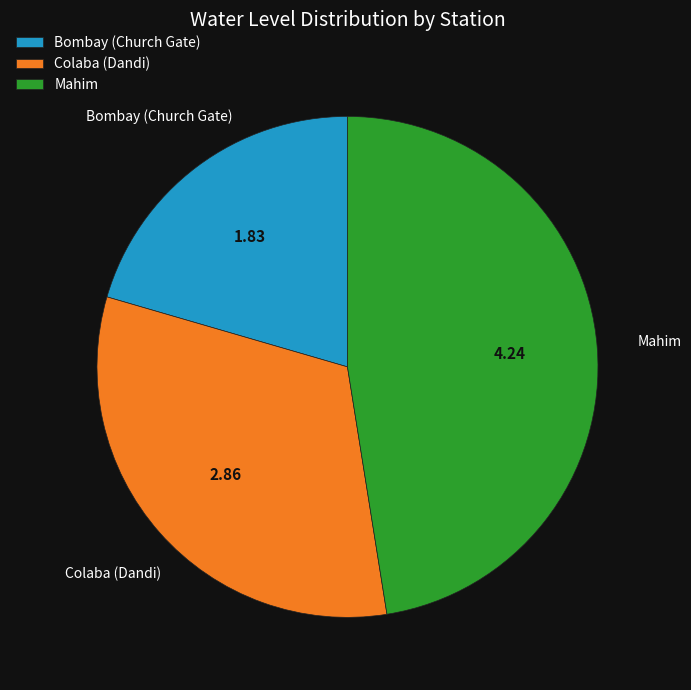

How many slices are in this pie chart?

3